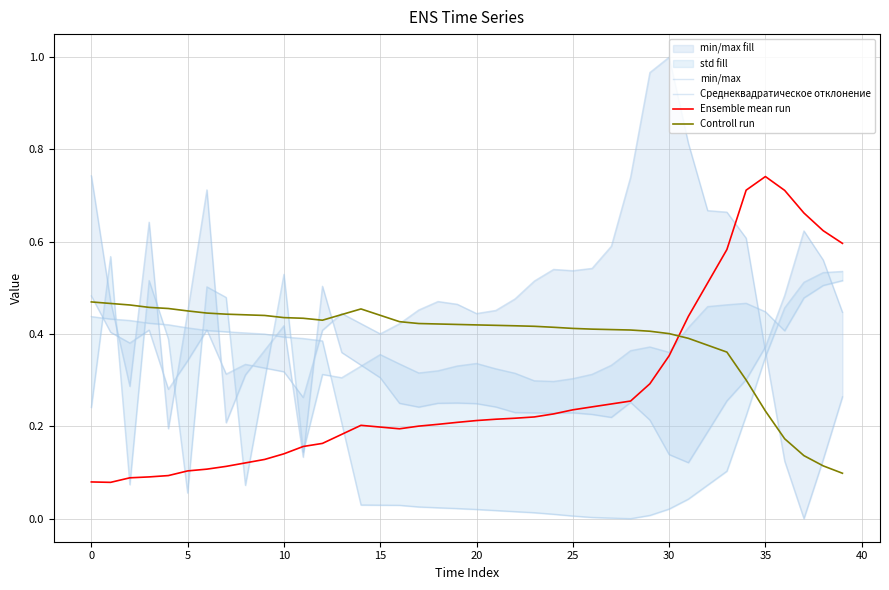

Reading left to right, transcribe all the data shown in this chart.

min/max: 0.5	0.4	0.4	0.4	0.3	0.3	0.4	0.3	0.3	0.3	0.3	0.3	0.4	0.4	0.4	0.4	0.4	0.5	0.5	0.5	0.4	0.5	0.5	0.5	0.5	0.5	0.5	0.6	0.7	1.0	1.0	0.8	0.7	0.7	0.6	0.4	0.1	0.0	0.1	0.3
Среднеквадратическое отклонение: 0.4	0.4	0.4	0.4	0.4	0.4	0.4	0.4	0.4	0.4	0.4	0.4	0.4	0.2	0.0	0.0	0.0	0.0	0.0	0.0	0.0	0.0	0.0	0.0	0.0	0.0	0.0	0.0	0.0	0.0	0.0	0.0	0.1	0.1	0.2	0.4	0.5	0.5	0.5	0.5
Ensemble mean run: 0.1	0.1	0.1	0.1	0.1	0.1	0.1	0.1	0.1	0.1	0.1	0.2	0.2	0.2	0.2	0.2	0.2	0.2	0.2	0.2	0.2	0.2	0.2	0.2	0.2	0.2	0.2	0.2	0.3	0.3	0.4	0.4	0.5	0.6	0.7	0.7	0.7	0.7	0.6	0.6
Controll run: 0.5	0.5	0.5	0.5	0.5	0.5	0.4	0.4	0.4	0.4	0.4	0.4	0.4	0.4	0.5	0.4	0.4	0.4	0.4	0.4	0.4	0.4	0.4	0.4	0.4	0.4	0.4	0.4	0.4	0.4	0.4	0.4	0.4	0.4	0.3	0.2	0.2	0.1	0.1	0.1